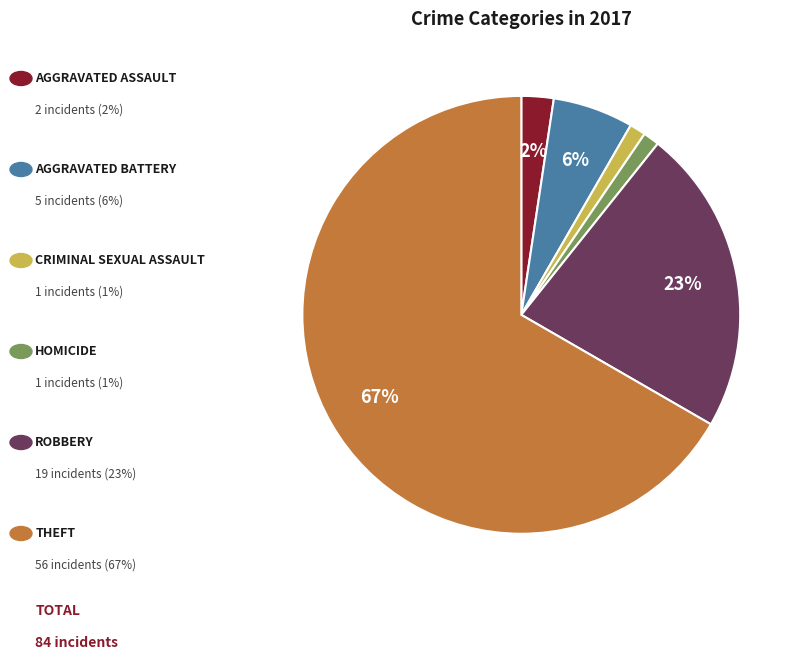

To the nearest percent, what is the average slice percentage?

17%